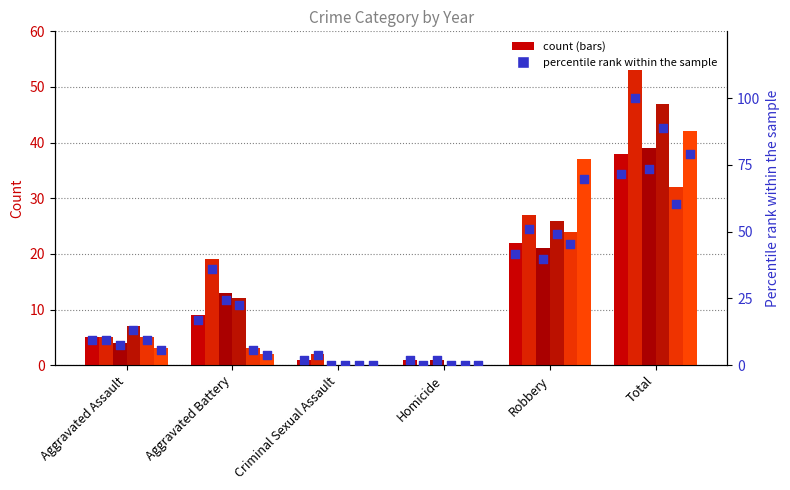

At how many categories does at least one series exceed 70?

1